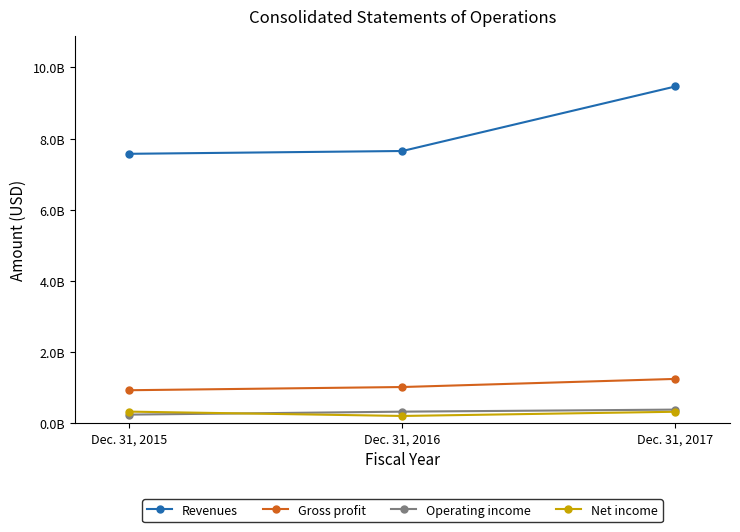

Does the chart have visible grid lines?

No